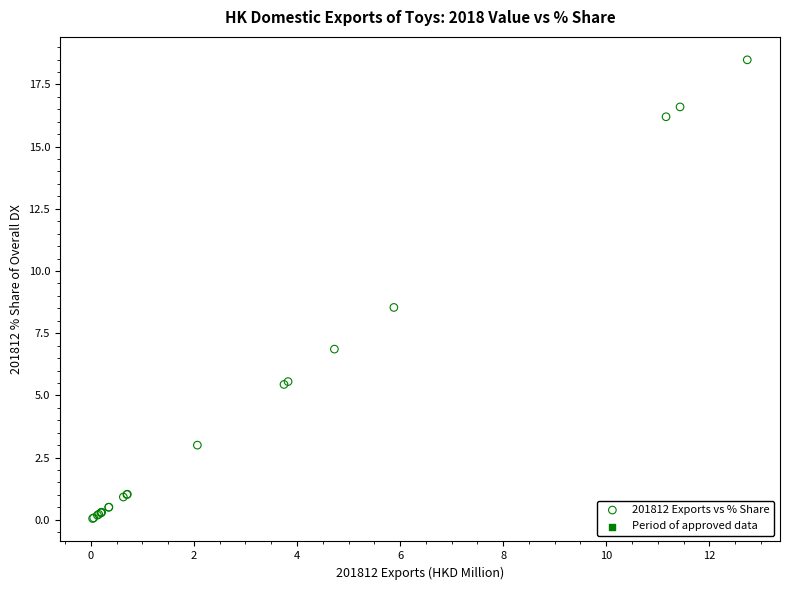

What Y value in the scatter plot is closest to 9?

8.5